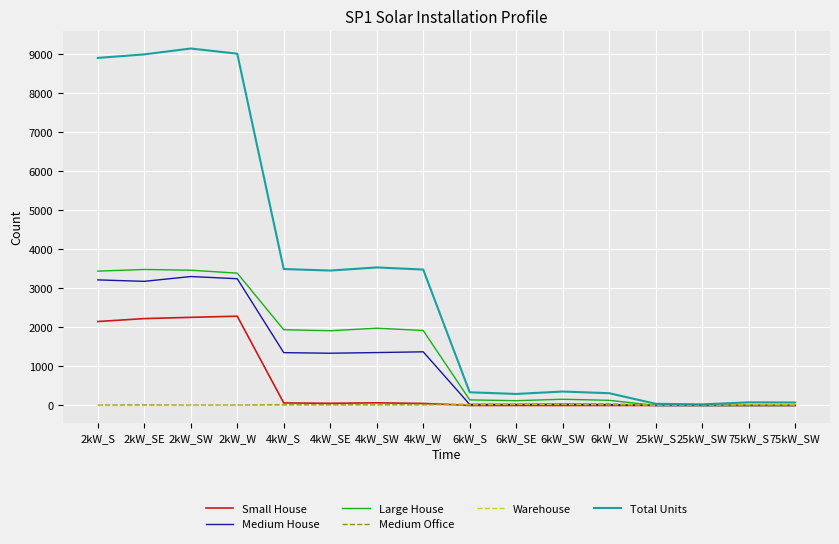

Which series has the largest range (max minus min)?

Total Units